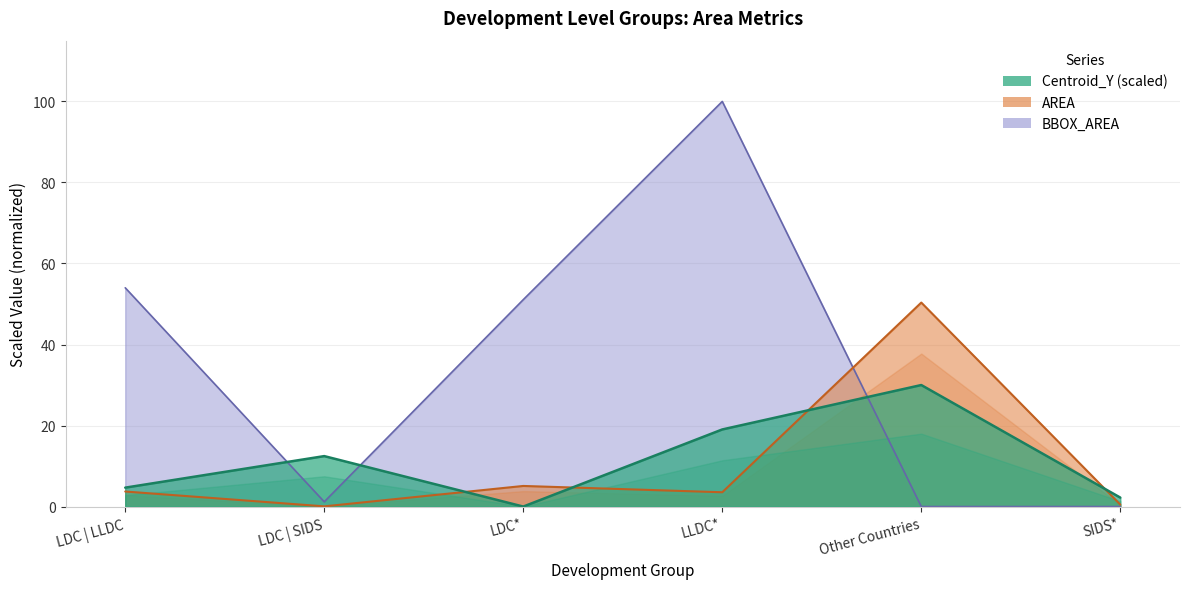

How many intersections are there between AREA and BBOX_AREA?

1